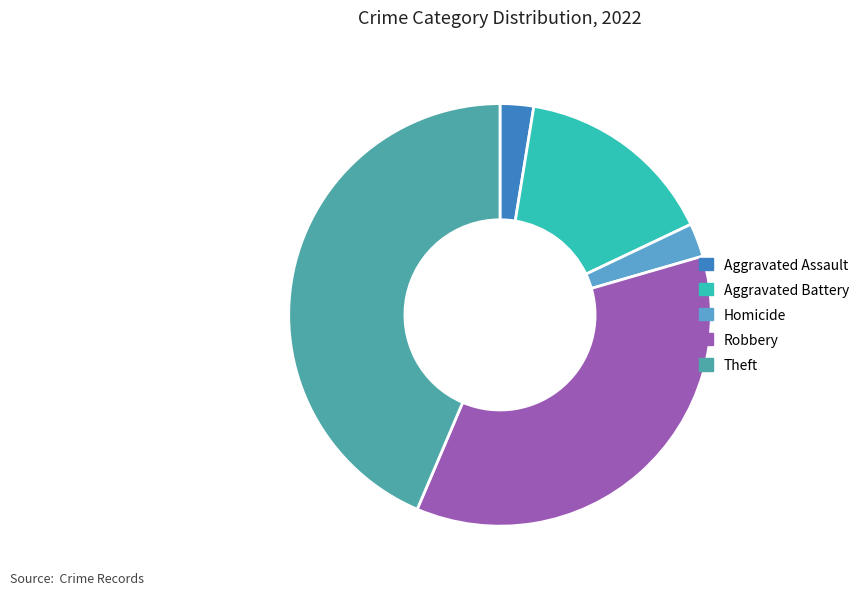

True or false: Robbery accounts for 50% of the total.

False